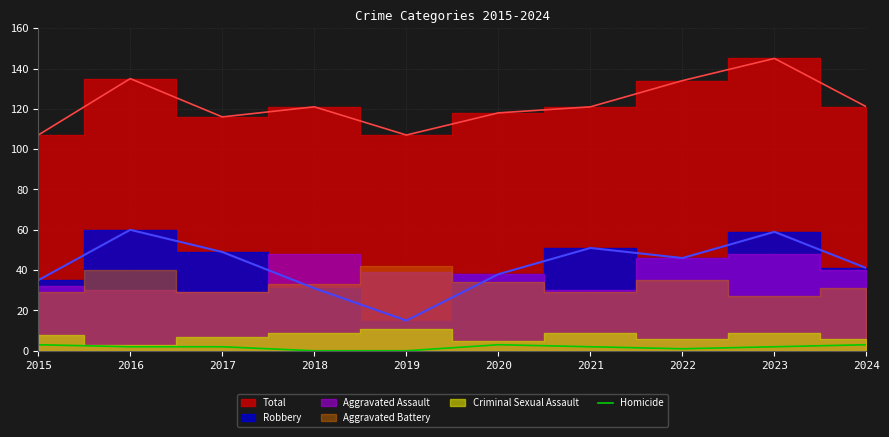

Which category has the lowest value across all series?

2018